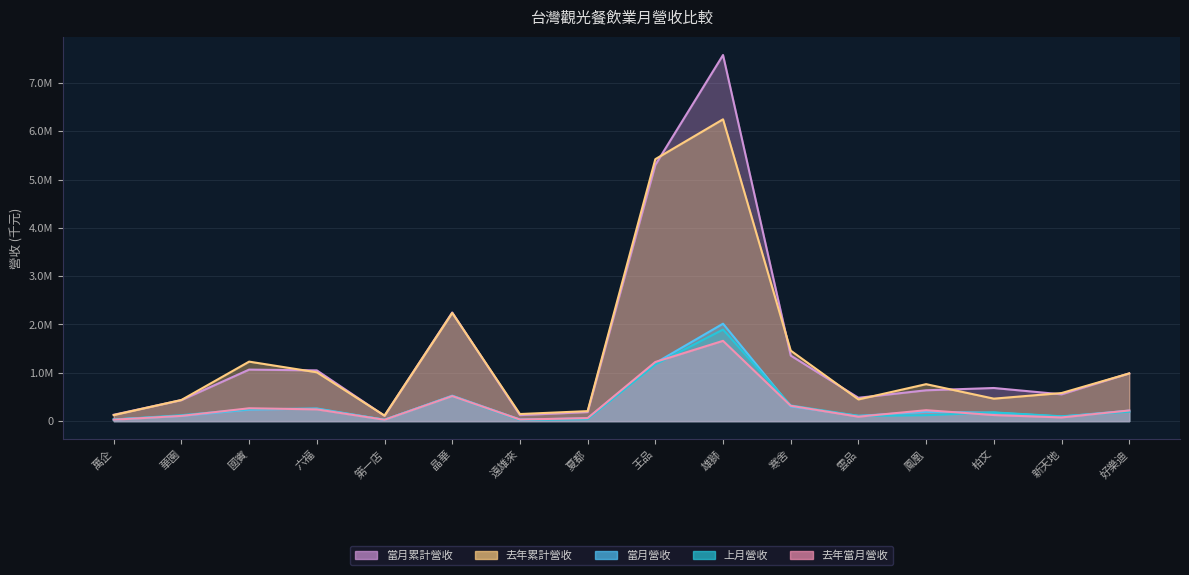

What is the minimum value for 當月營收?

27501